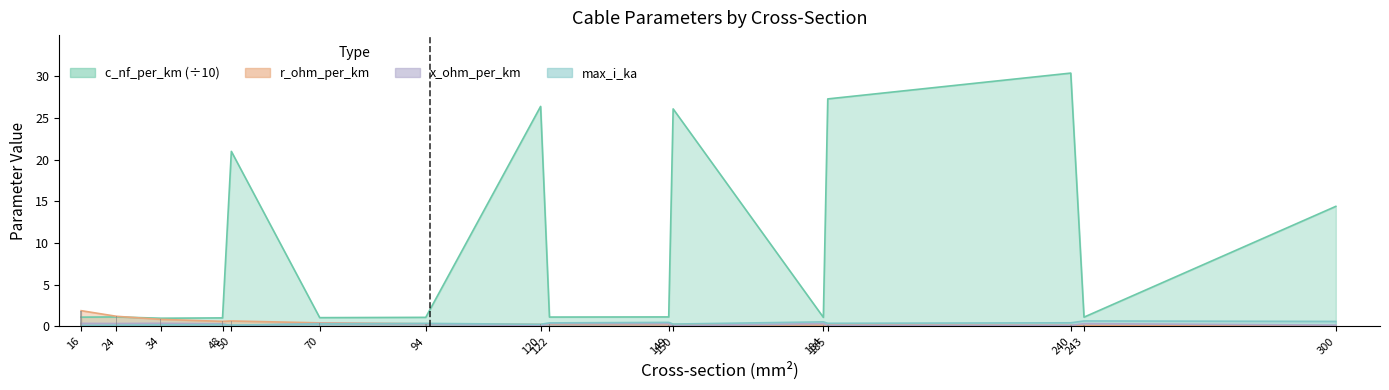

The value of x_ohm_per_km at 150 is 0.1. True or false?

True